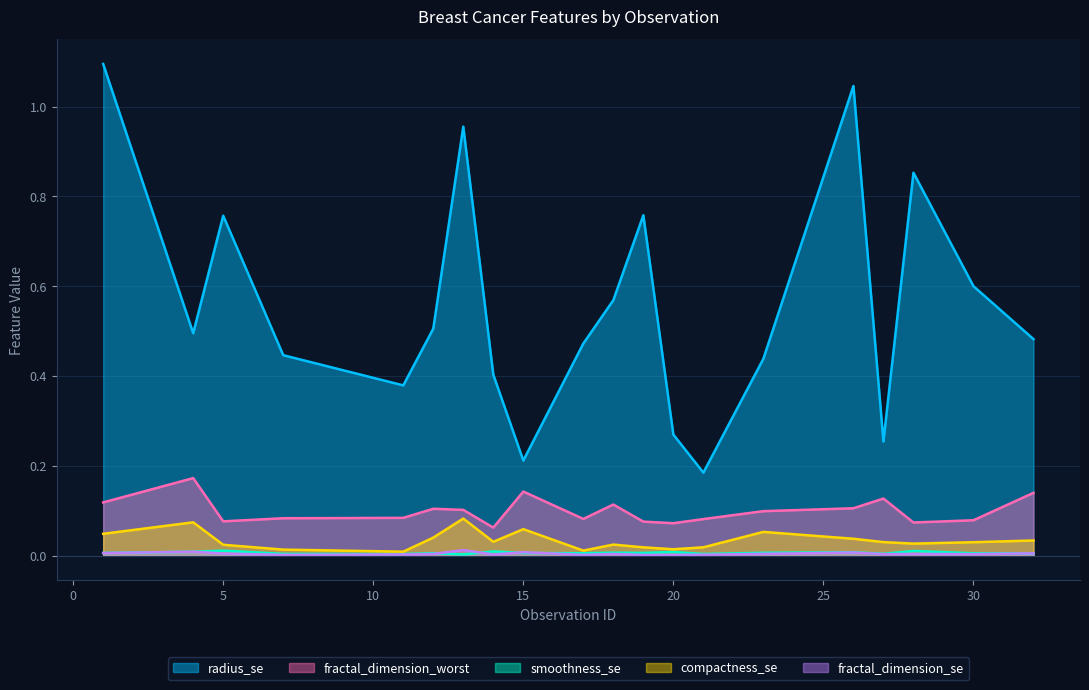

How many fractal_dimension_worst values are between 0 and 1?

20